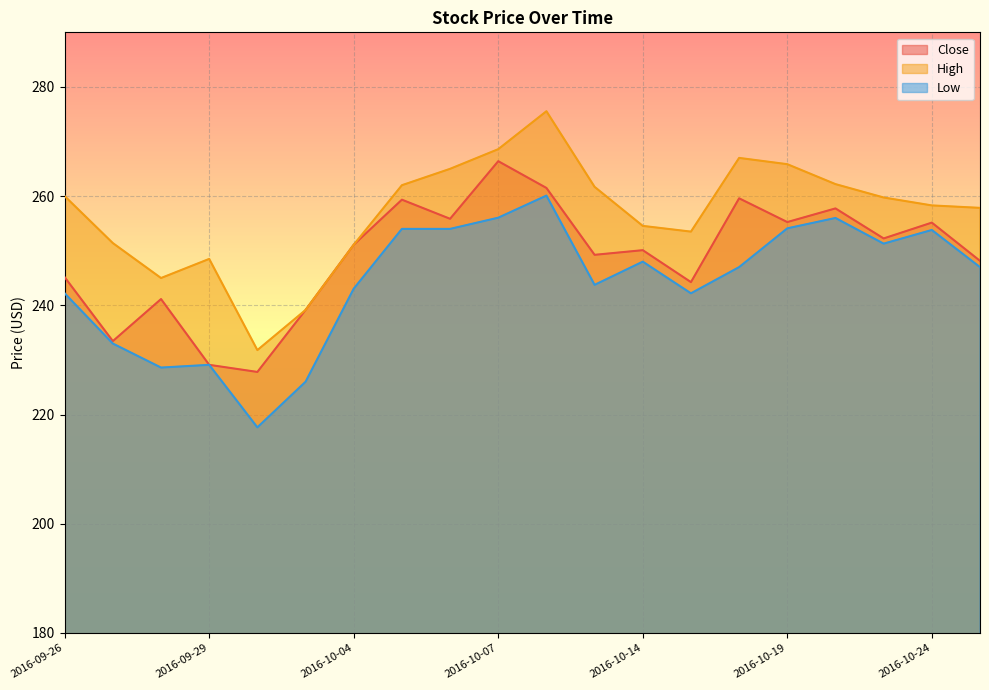

What is the label of the 20th point from the right?

2016-09-26